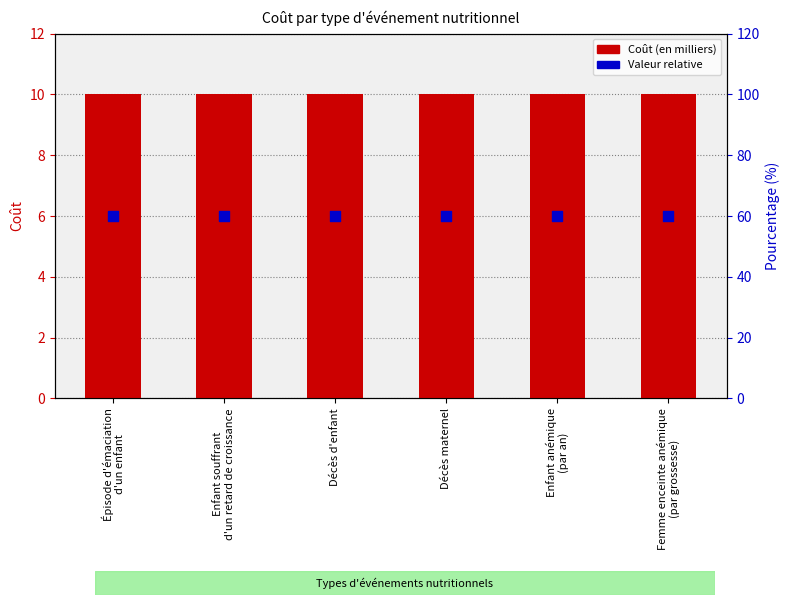

Which series contains the lowest Y value?

Valeur relative